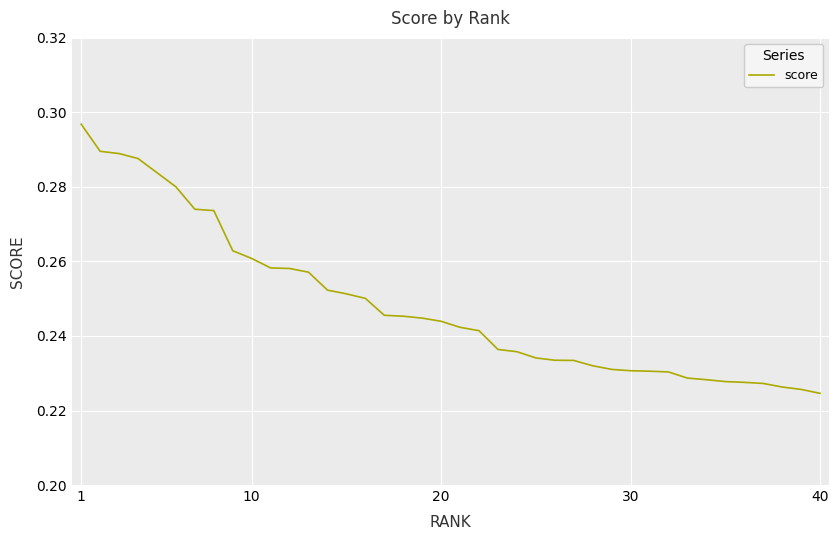

Is this an area chart (filled region under the line)?

No